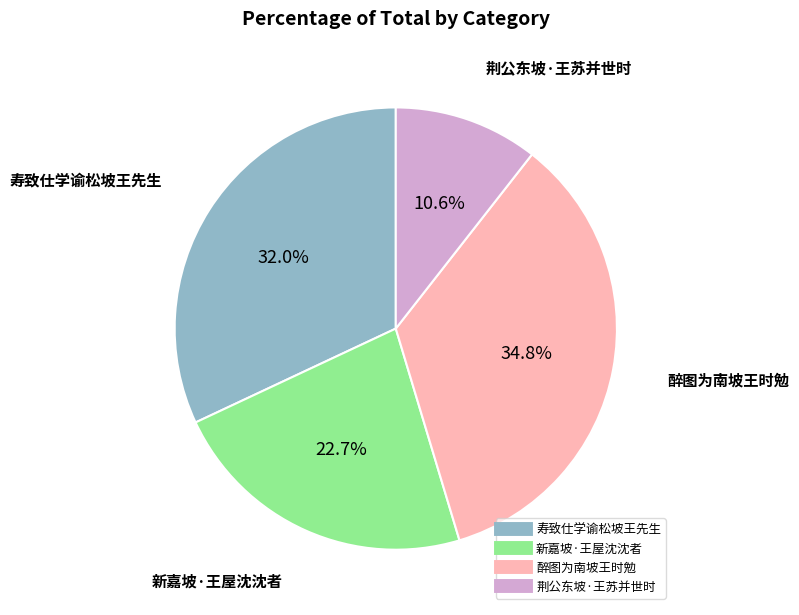

Is it true that 寿致仕学谕松坡王先生 is 43% of the pie?

False